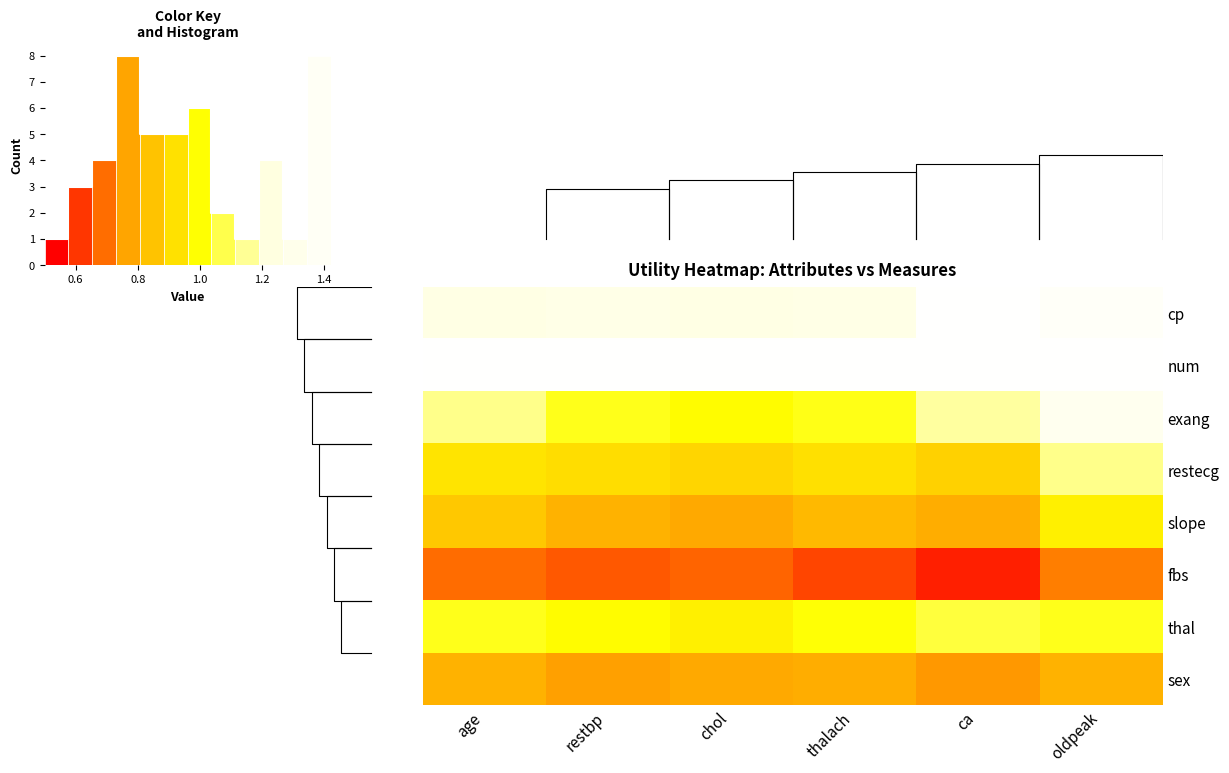

Reading left to right, what are all the values shown in this chart?

row_0: 1.2	1.2	1.2	1.2	1.4	1.4
row_1: 1.4	1.4	1.4	1.4	1.4	1.4
row_2: 1.1	1.0	1.0	1.0	1.1	1.3
row_3: 0.9	0.9	0.9	0.9	0.8	1.1
row_4: 0.8	0.8	0.7	0.8	0.8	0.9
row_5: 0.7	0.6	0.6	0.6	0.5	0.7
row_6: 1.0	1.0	0.9	1.0	1.0	1.0
row_7: 0.8	0.7	0.7	0.8	0.7	0.8